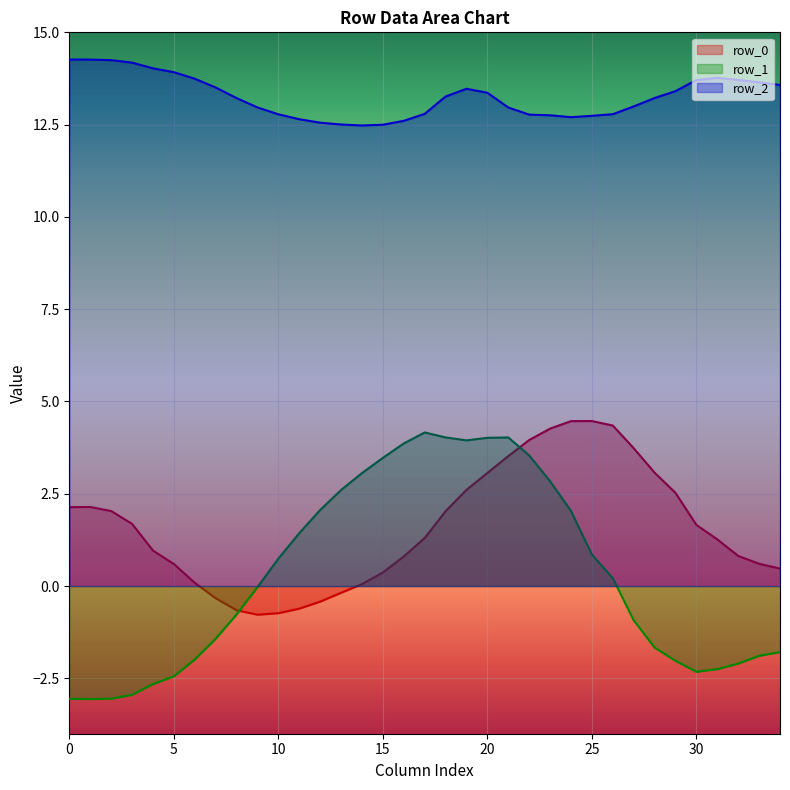

How many values in the row_0 series are below 1?

16